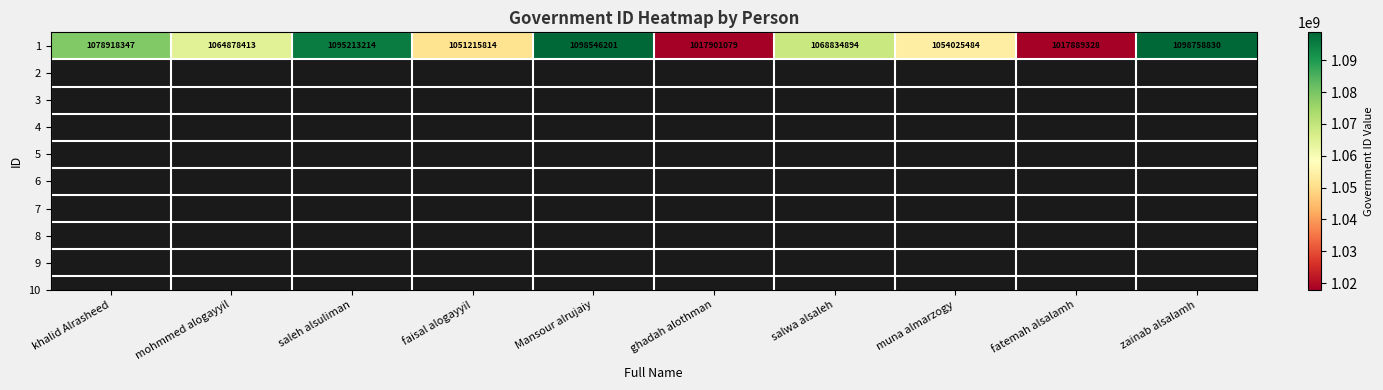

How many data points are less than 1068834894?

5